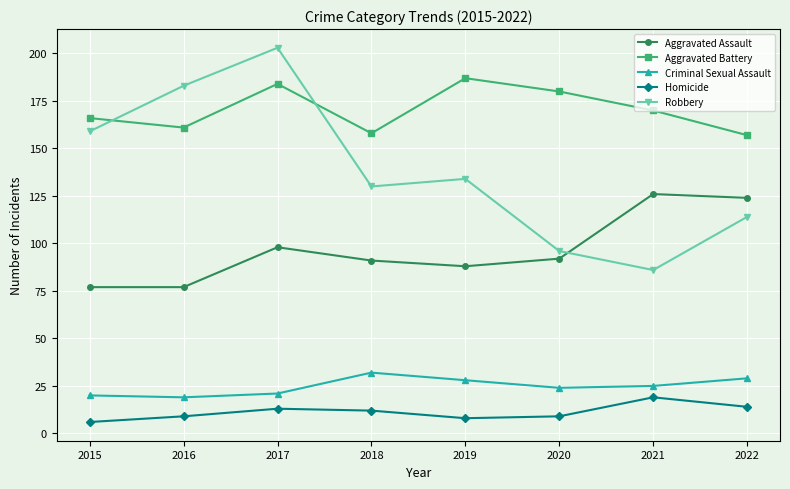

In Robbery, how many points are higher than both neighbors (excluding endpoints)?

2